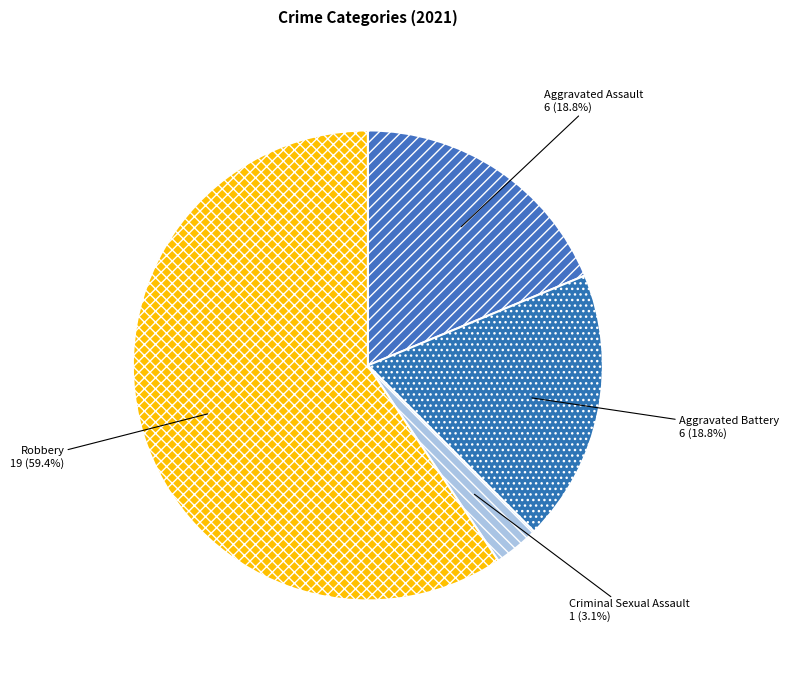

Which slice is the smallest?

Criminal Sexual Assault